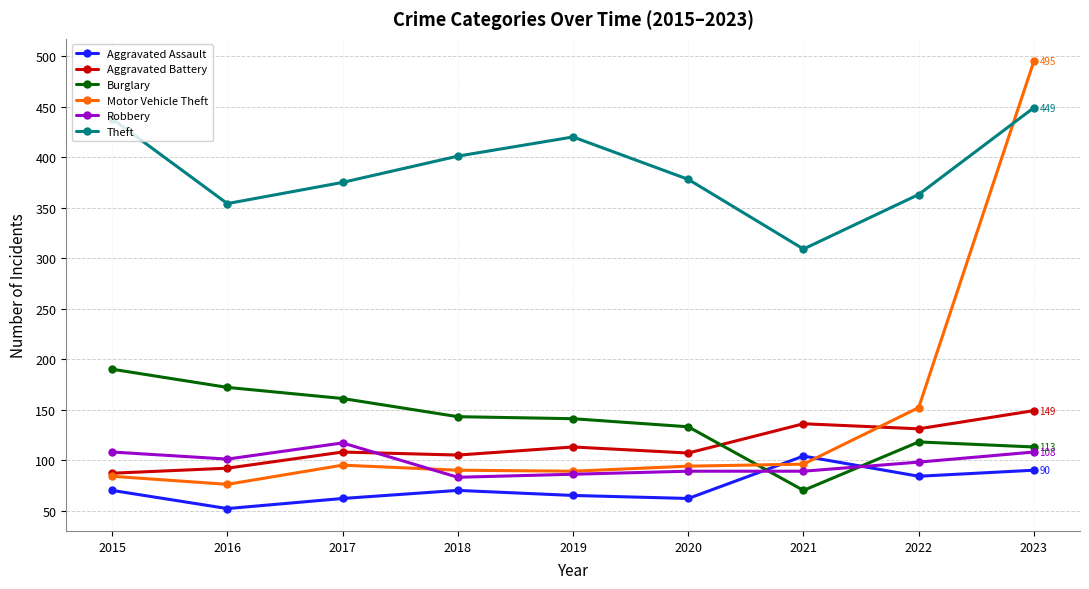

What is the average value of the Burglary series?

138